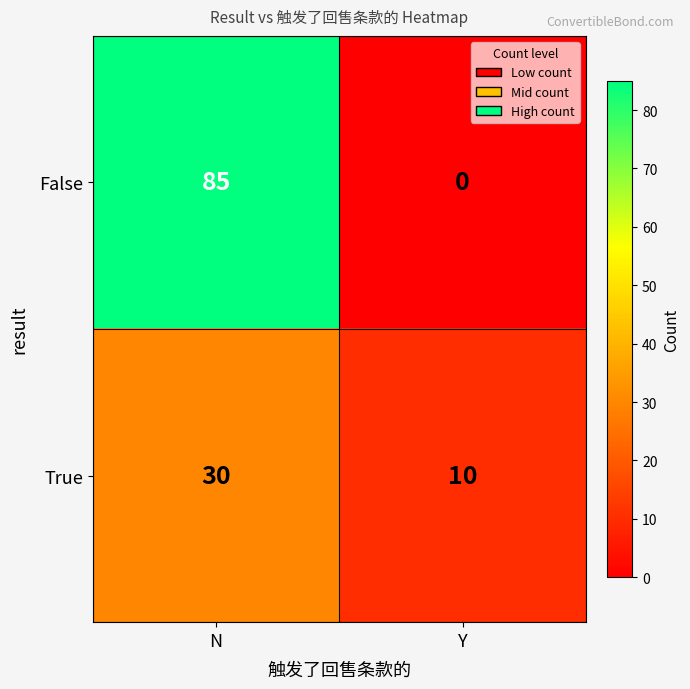

Reading right to left, extract all data points from this chart.

False: 0	85
True: 10	30